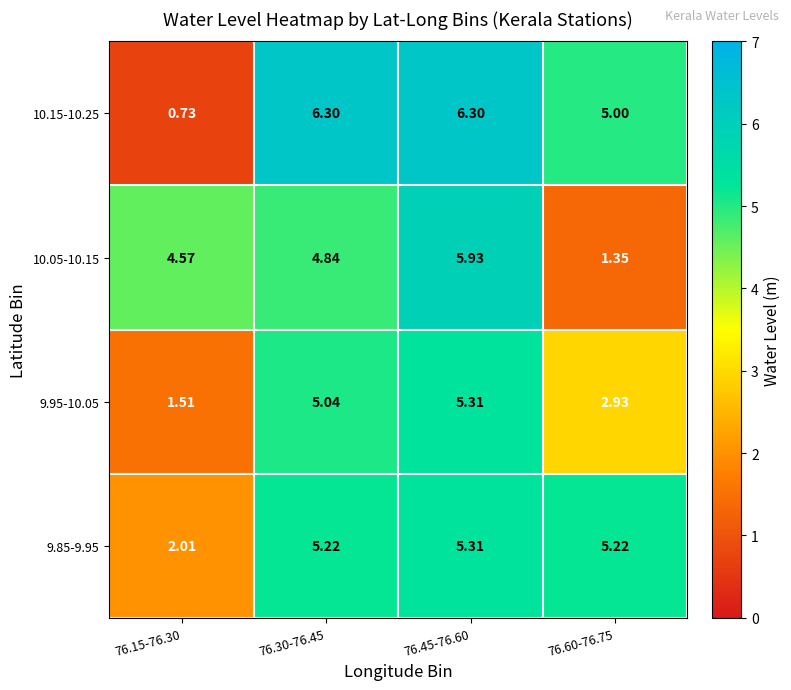

How many categories are shown in the chart?

4